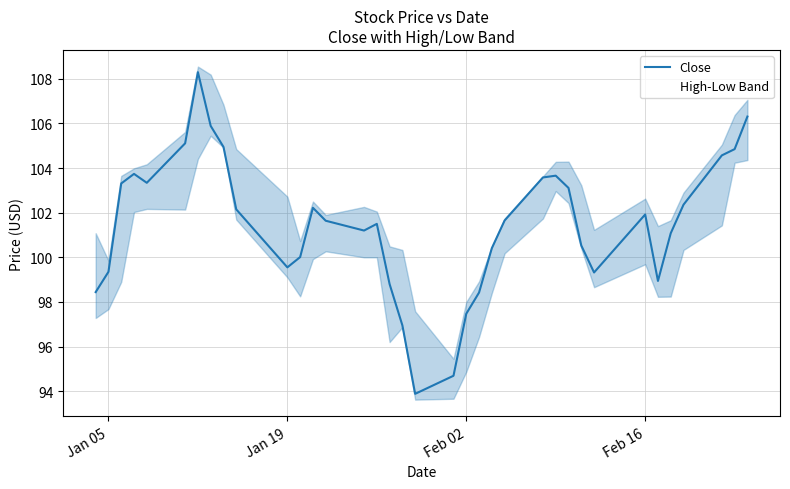

Count the number of data series in this chart.

1